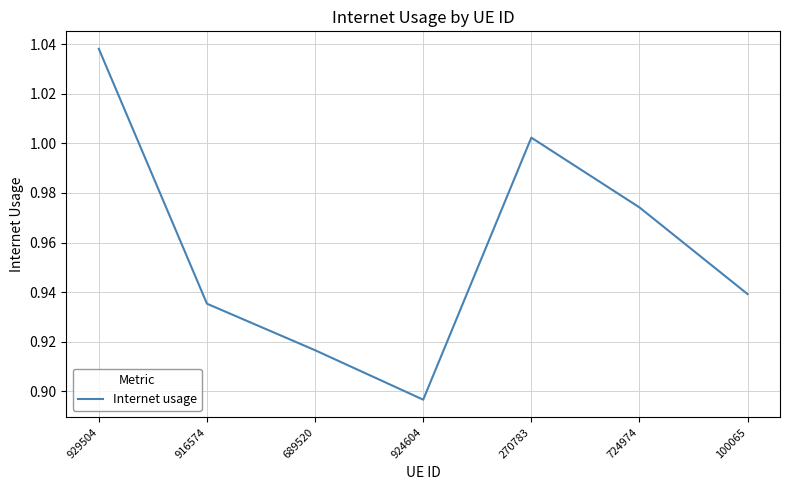

Which has a higher value, 929504 or 270783?

929504